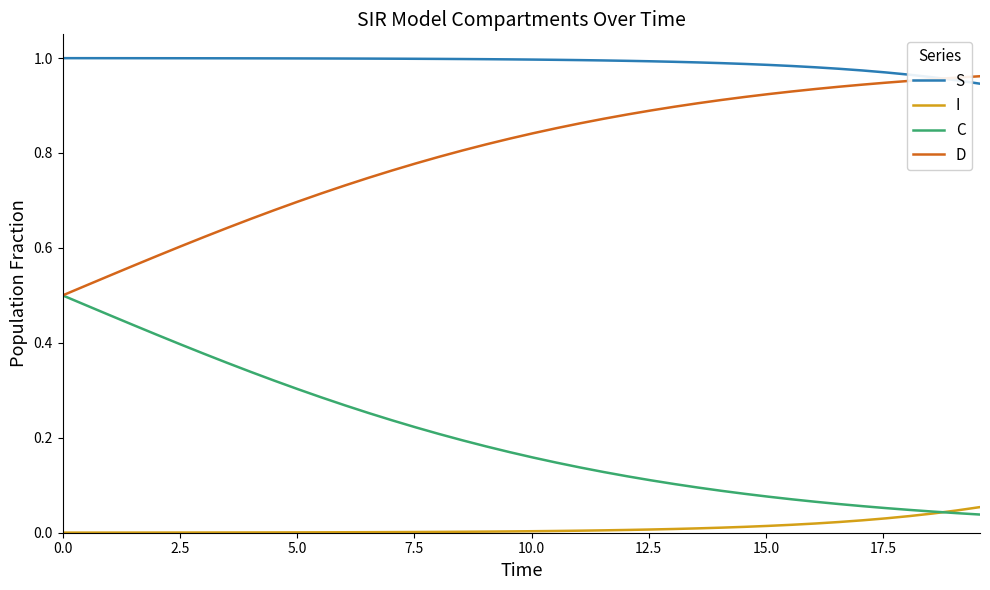

Which series has the largest total across all categories?

S